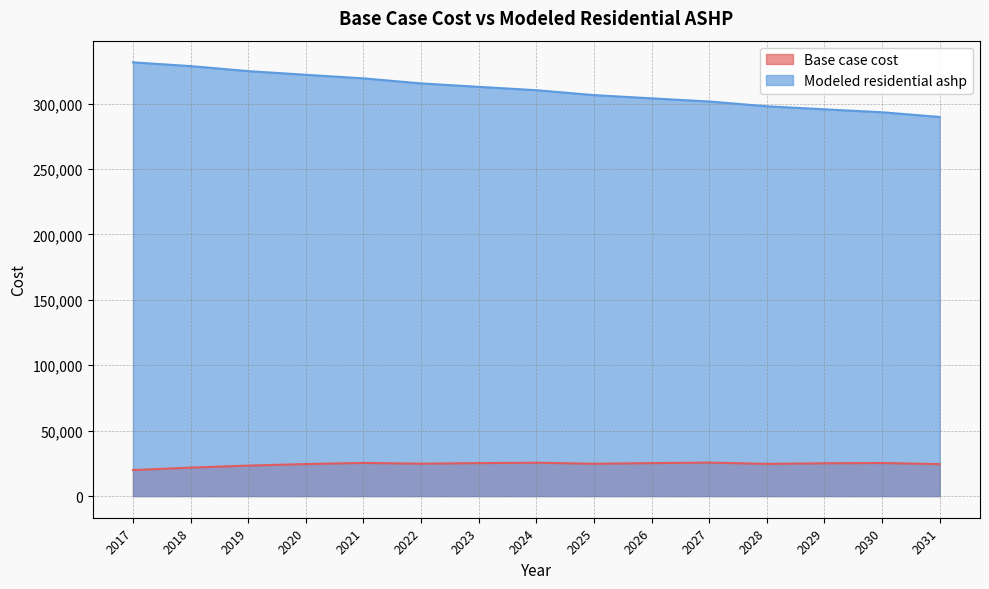

True or false: Modeled residential ashp and Base case cost cross at least once.

False